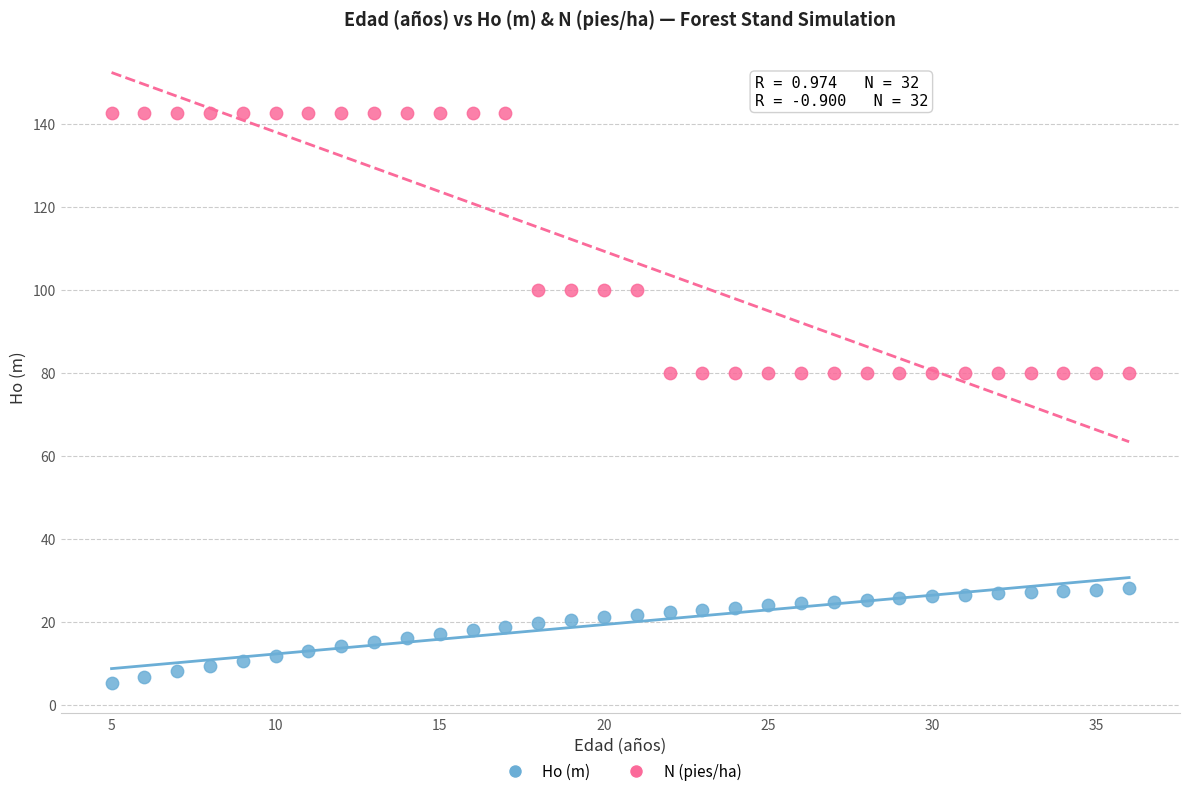

Which series contains the highest Y value?

N (pies/ha)